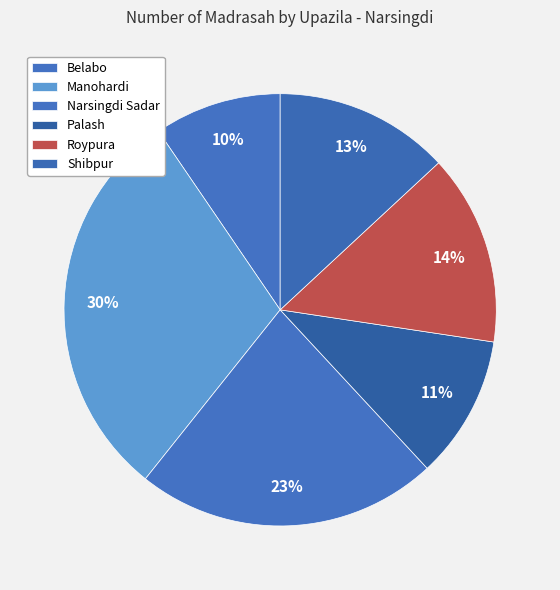

Rank the categories by value from lowest to highest.

Belabo, Palash, Shibpur, Roypura, Narsingdi Sadar, Manohardi